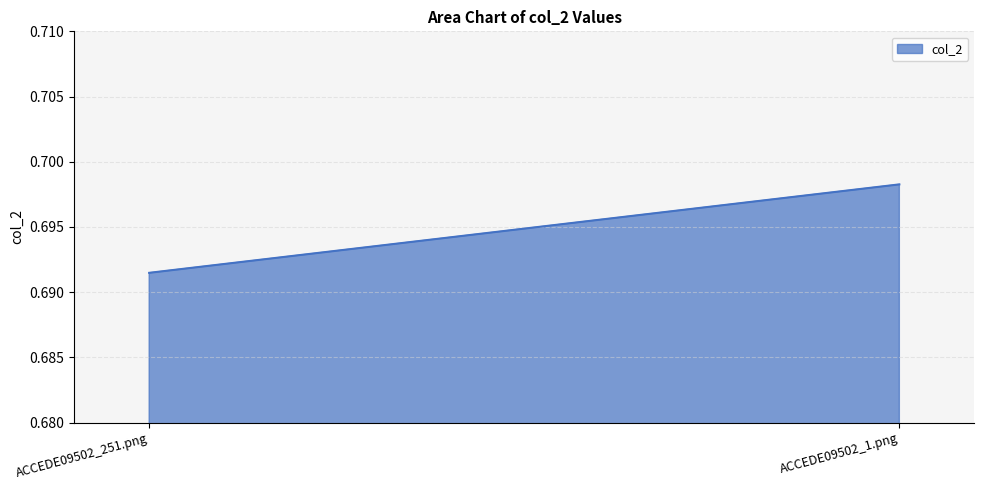

How many lines are shown in the chart?

1